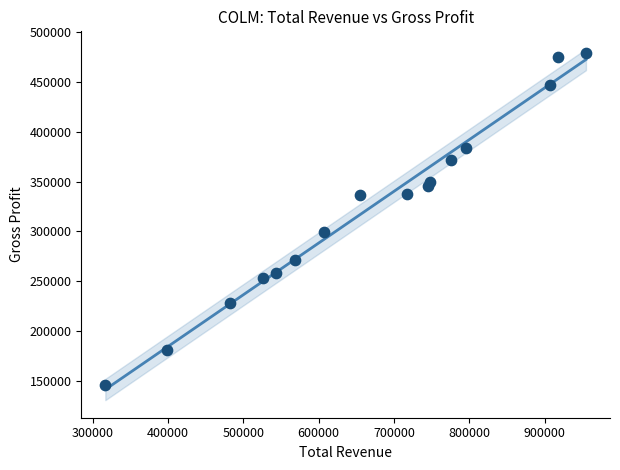

What Y value in the scatter plot is closest to 312450?

299400